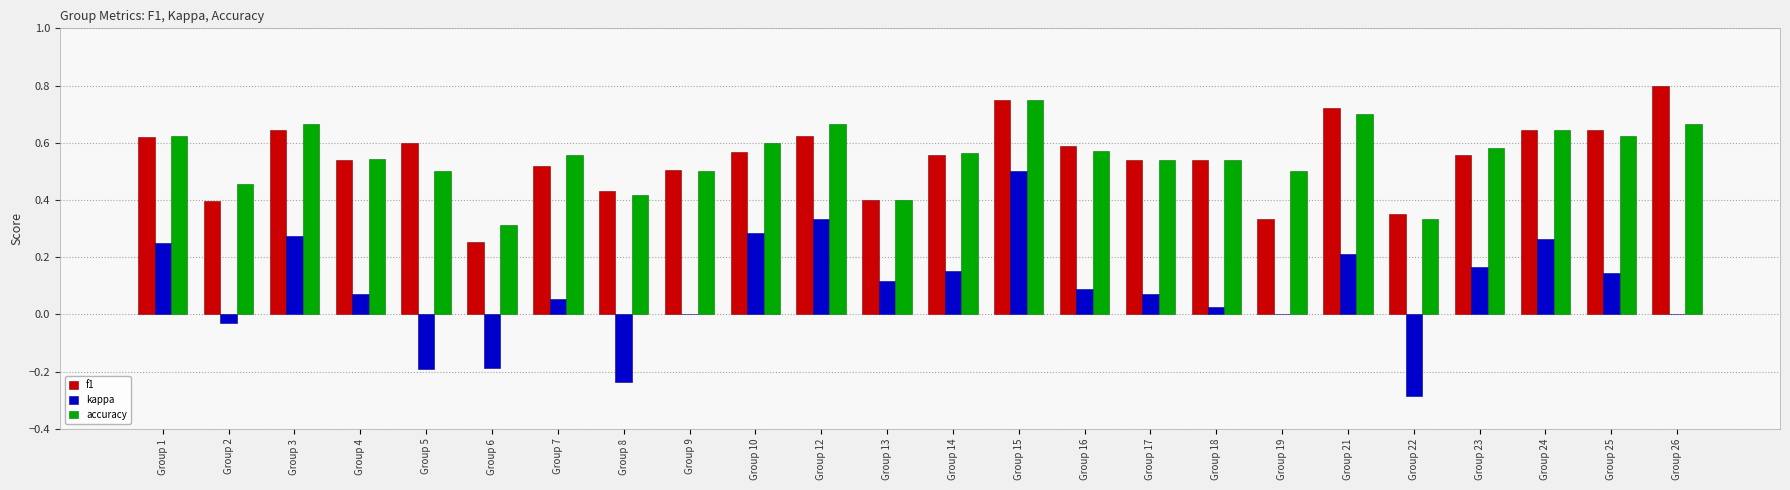

Count the number of data series in this chart.

3